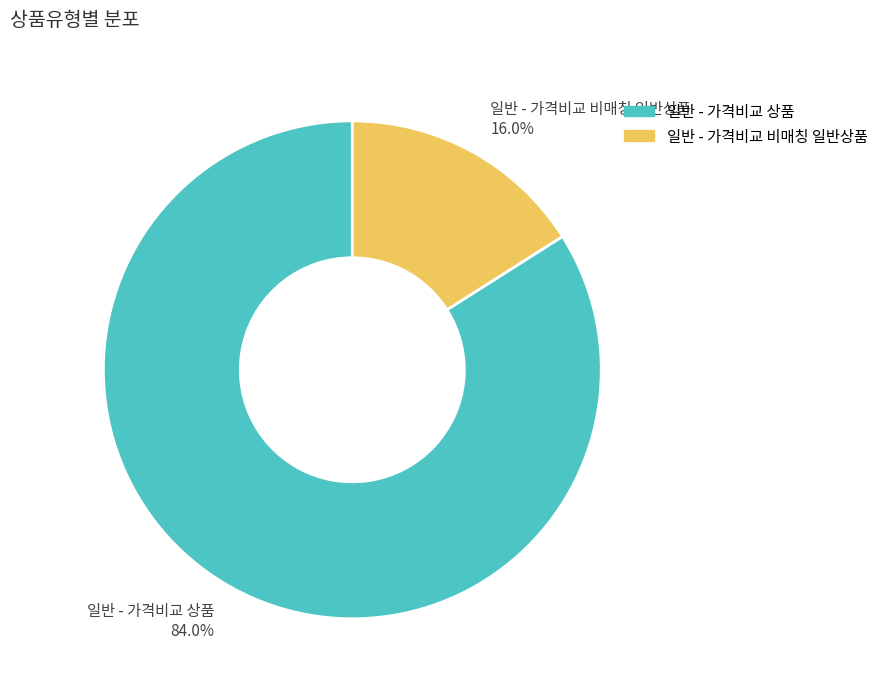

To the nearest percent, what is the difference between the 일반 - 가격비교 상품 and 일반 - 가격비교 비매칭 일반상품 slice percentages?

68%